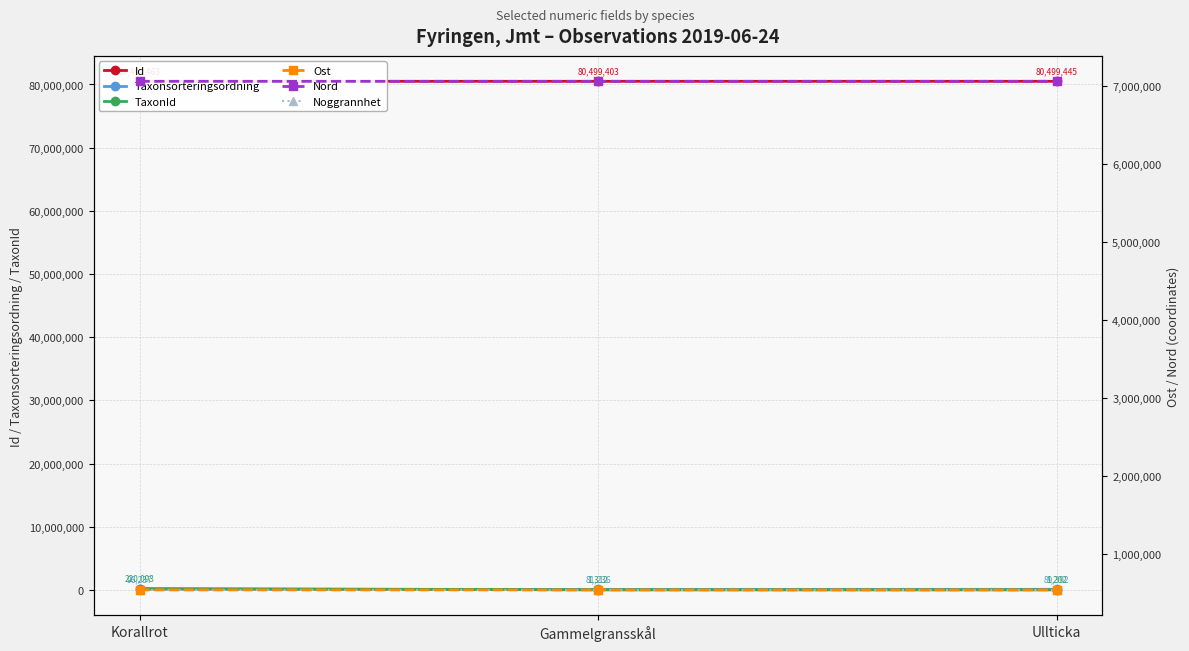

Is the value of TaxonId at Gammelgransskål greater than the value of Taxonsorteringsordning at Korallrot?

No